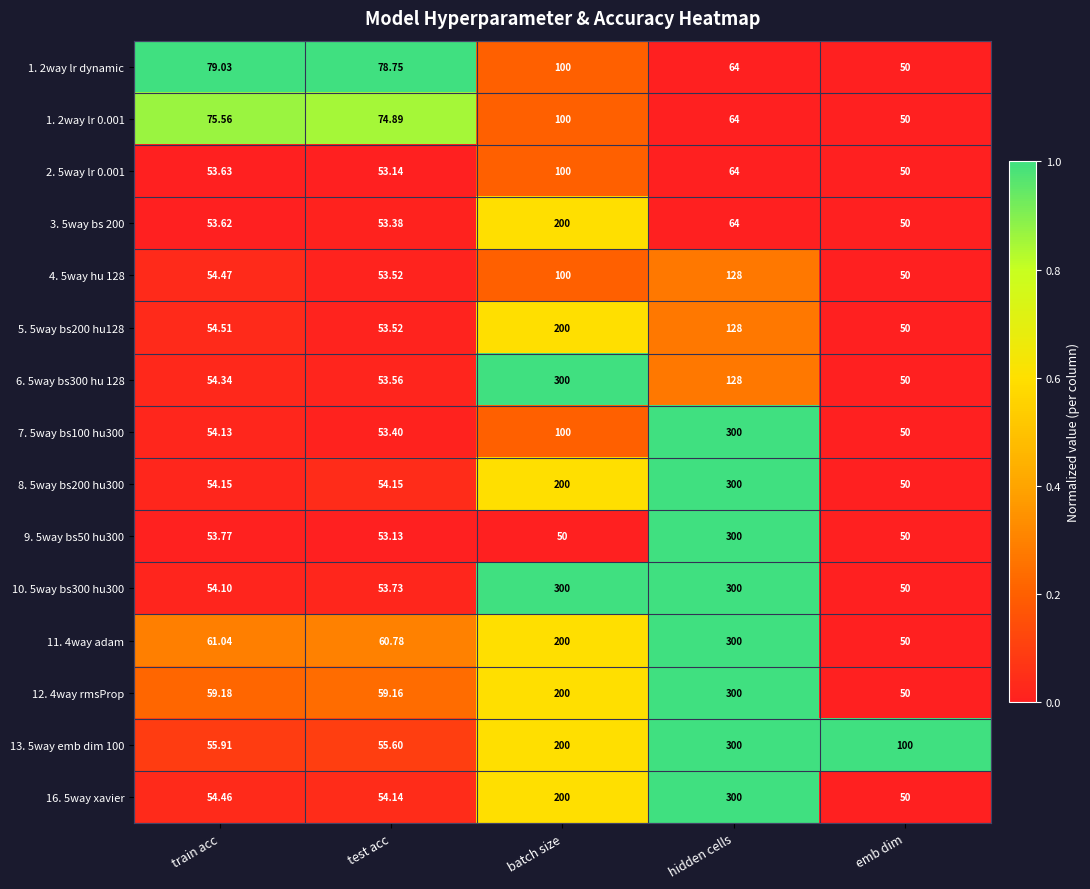

At which category is the sum across all series the highest?

hidden cells